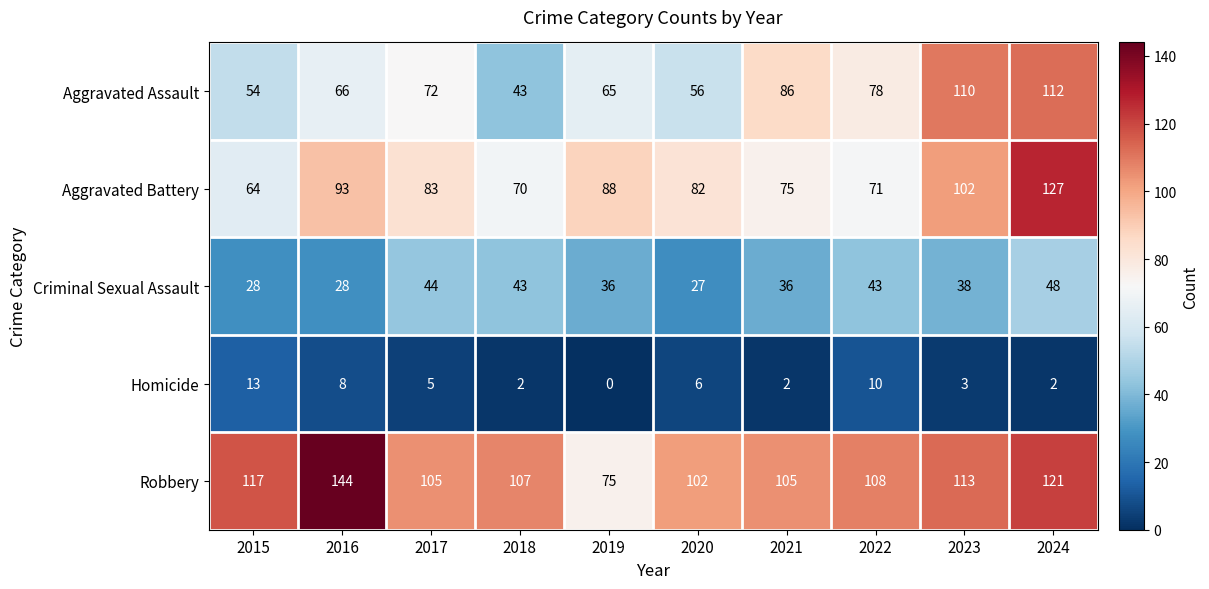

List the series in order of their peak value, highest first.

Robbery, Aggravated Battery, Aggravated Assault, Criminal Sexual Assault, Homicide